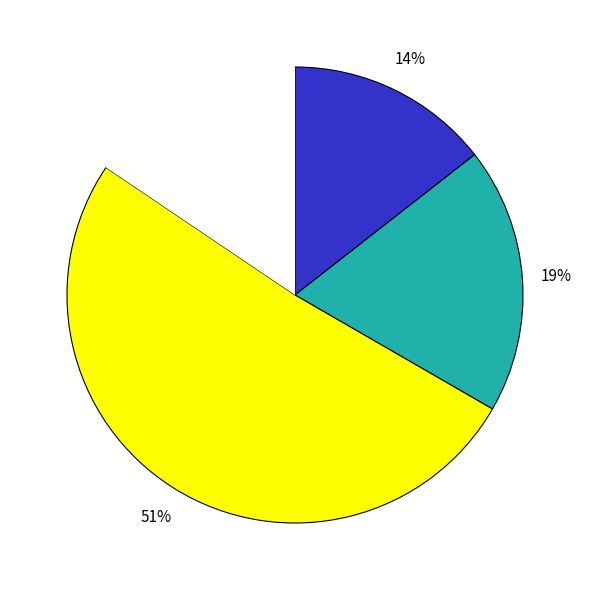

To the nearest percent, what is the difference between the largest and smallest slice percentages?

37%